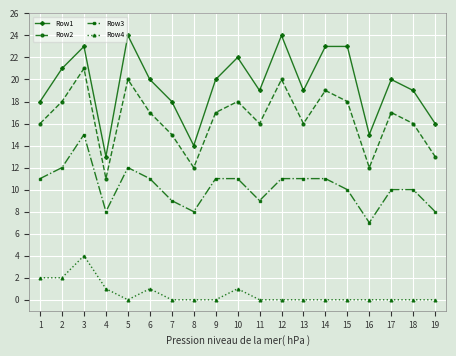

At which category is the sum across all series the highest?

3